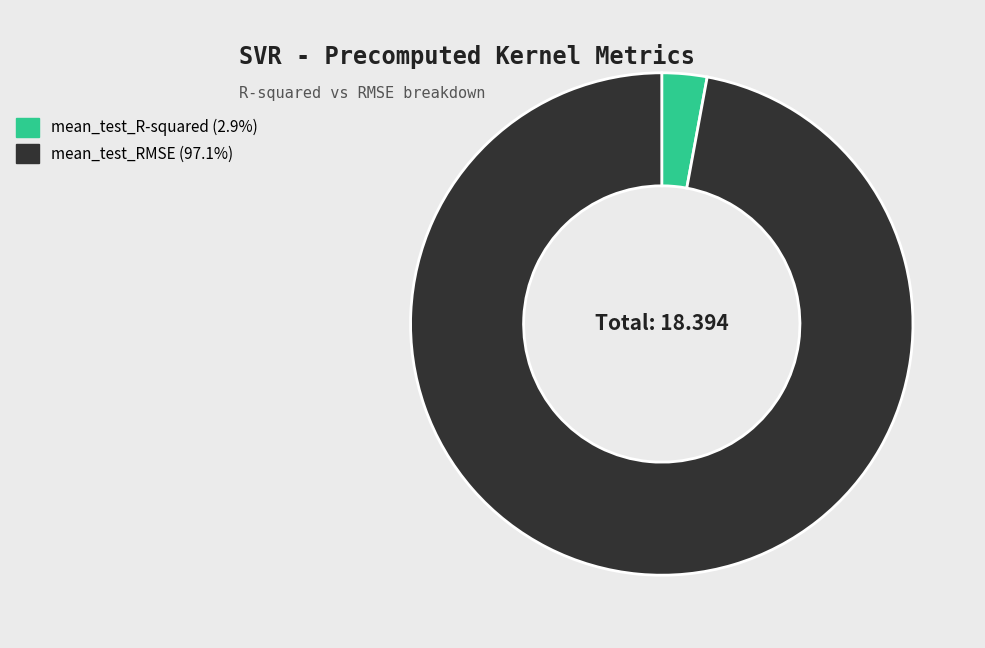

Which category accounts for the majority?

mean_test_RMSE